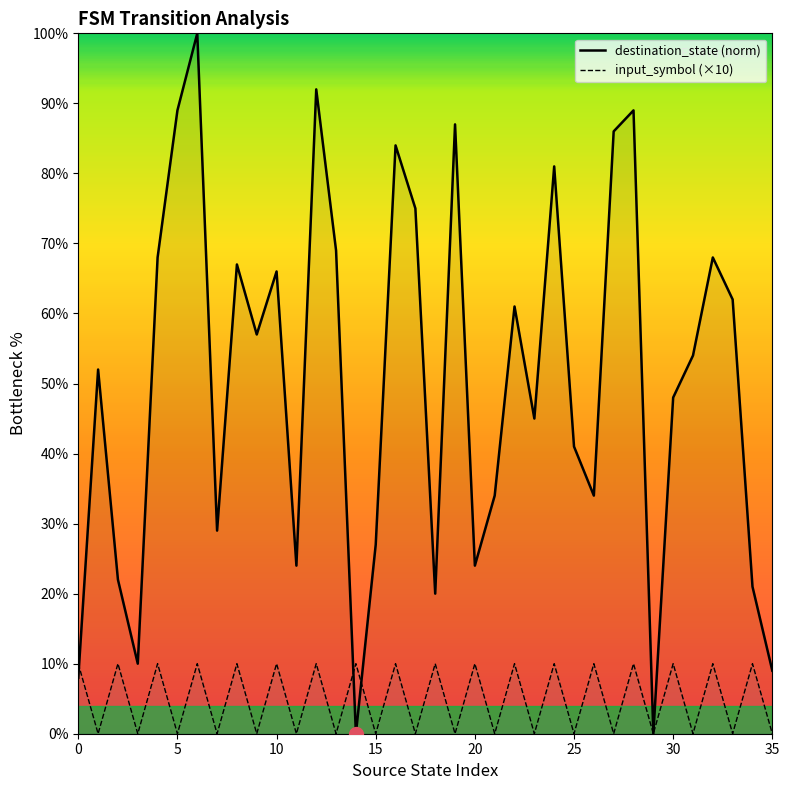

At how many categories does at least one series exceed 50?

19